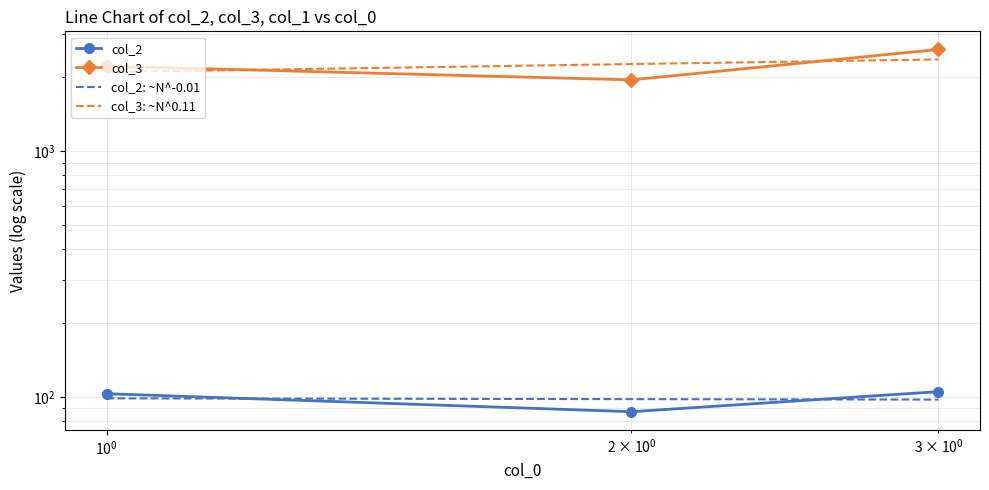

What is the approximate value of col_2 at 3, to the nearest 5?

105